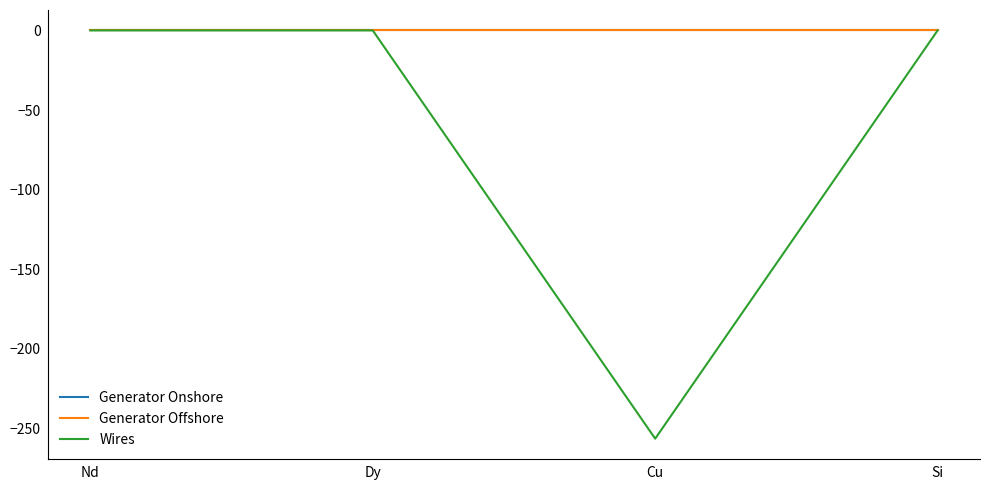

Which series has the widest spread of values?

Wires